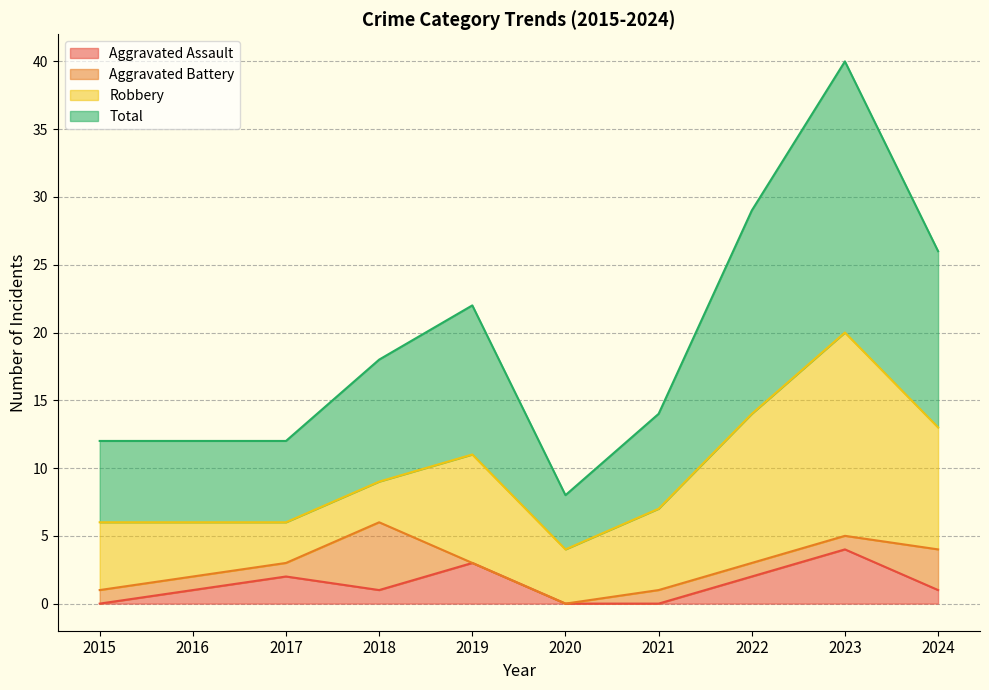

How many lines are shown in the chart?

4